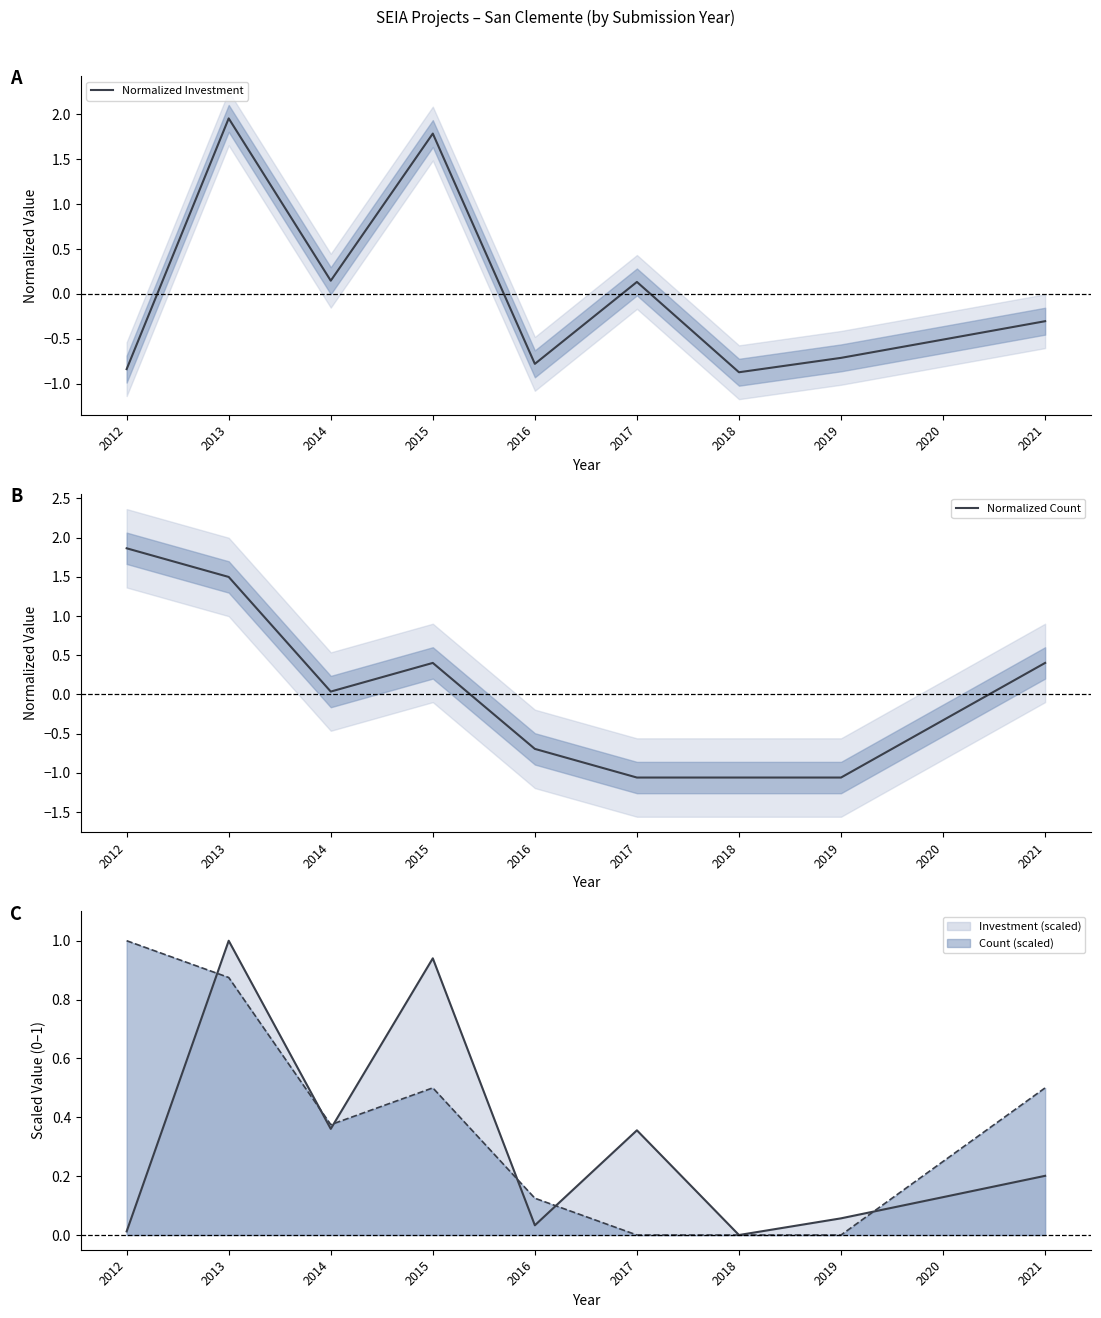

List the series in order of their overall mean, lowest first.

Normalized Investment, Normalized Count